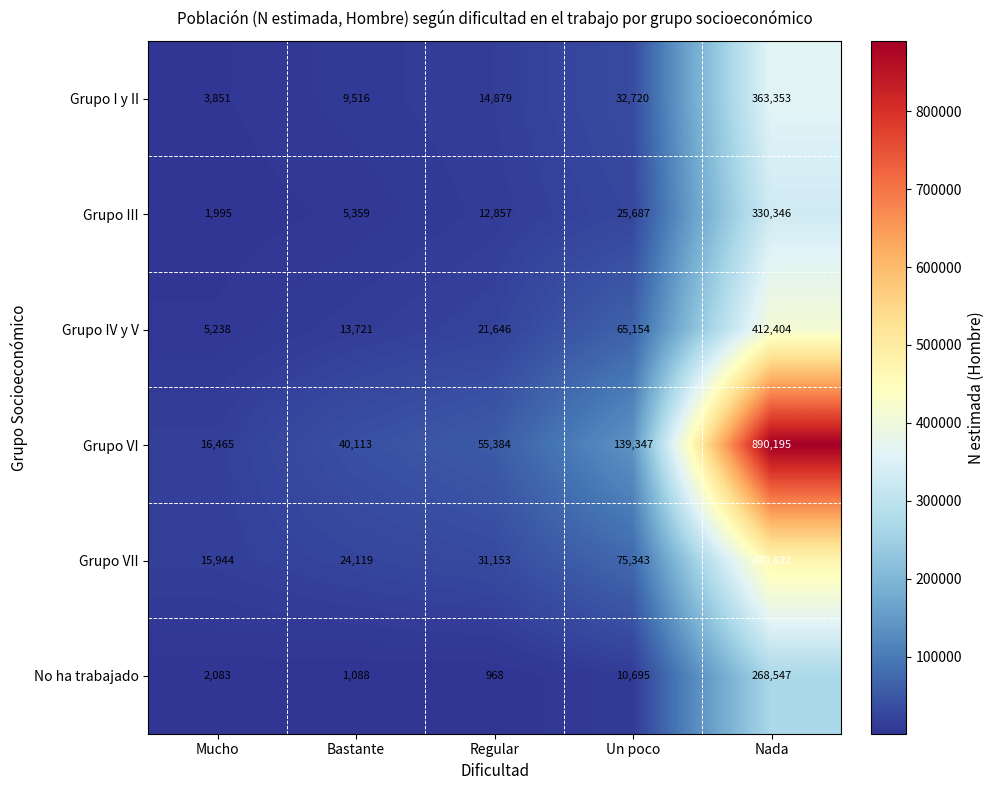

What is the minimum value shown in the chart?

968